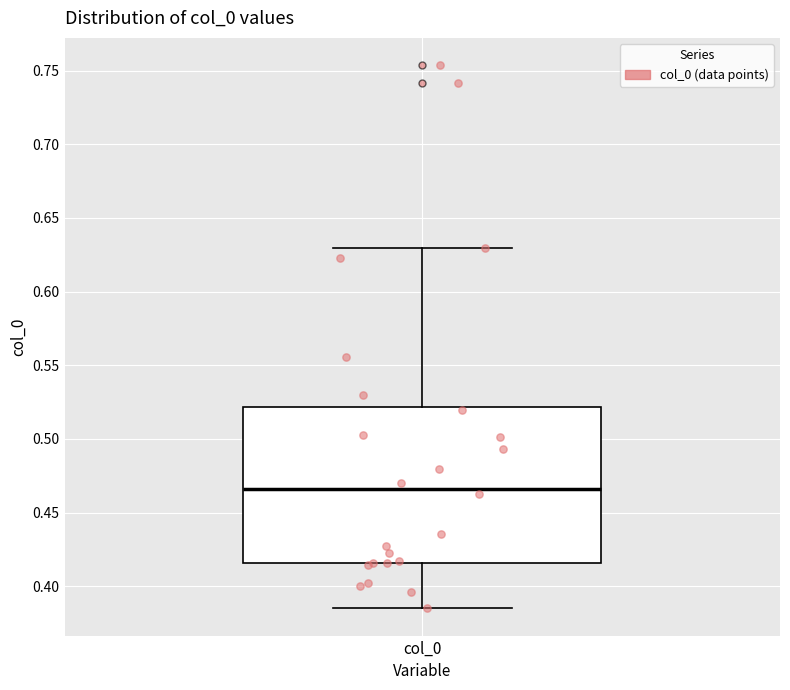

Read this box plot against the y-axis: the position of the median line, the range covered by the box, and the ends of both whiskers. The values are not printed on the chart, so give them approximately, as read against the axis.

median 0.465, box 0.415 to 0.520, whiskers 0.385 to 0.630